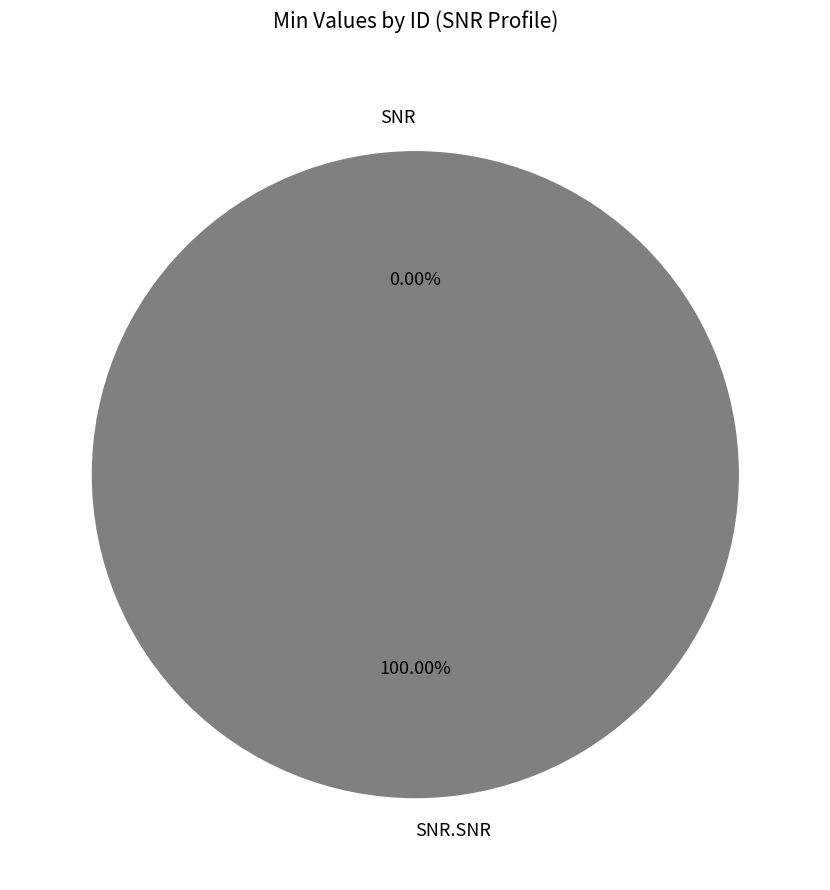

What is the smallest slice in the pie chart?

SNR